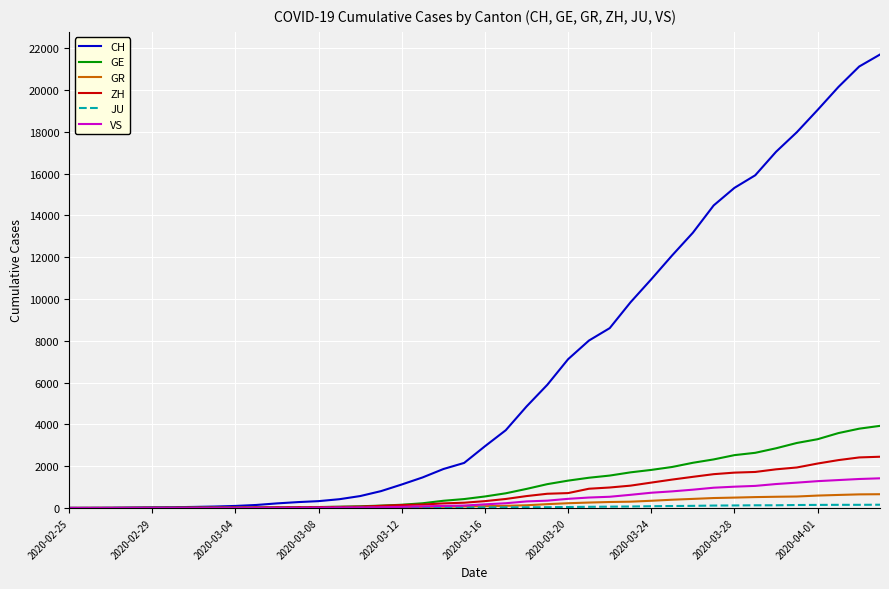

Which series has the largest total across all categories?

CH